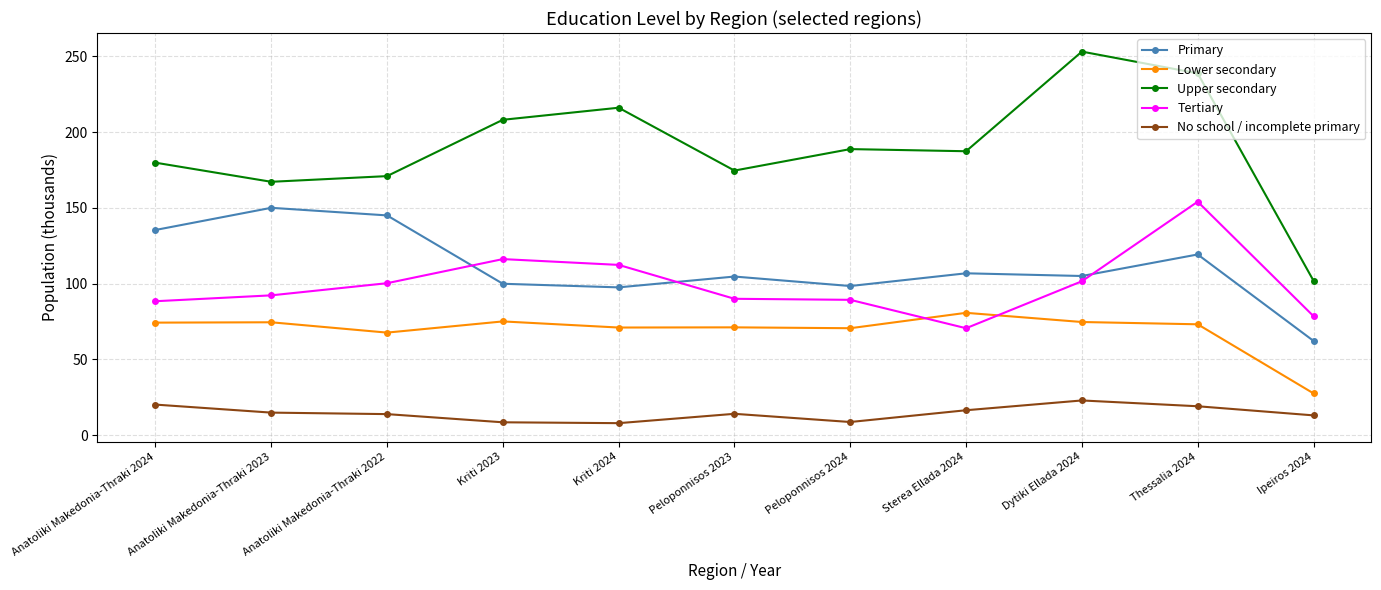

At how many categories does at least one series exceed 231?

2